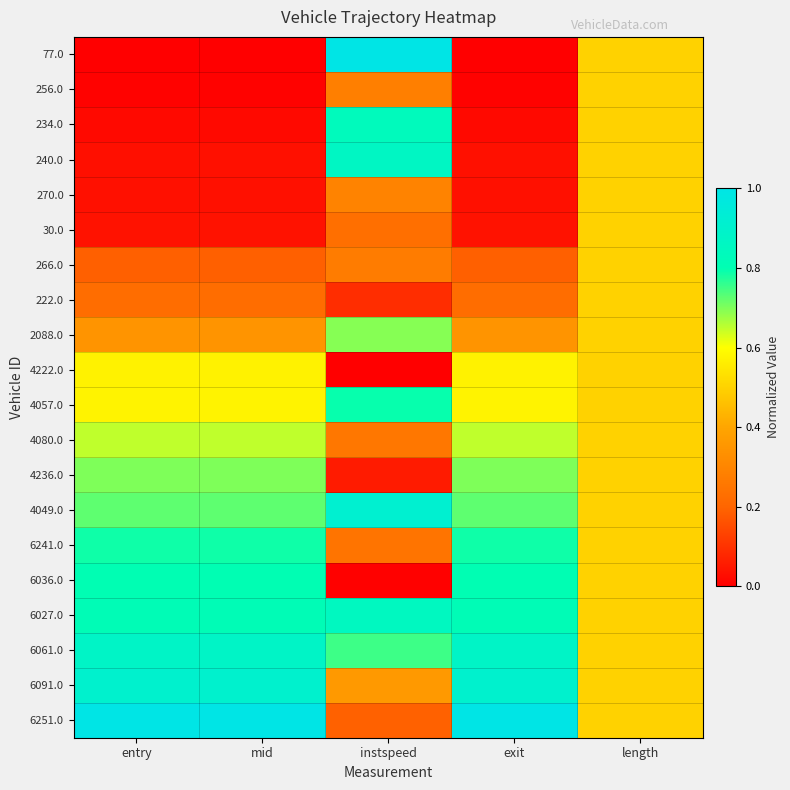

Rank the series by their maximum value, from lowest to highest.

256.0, 270.0, 30.0, 266.0, 222.0, 4222.0, 4080.0, 2088.0, 4236.0, 6241.0, 4057.0, 6036.0, 234.0, 6027.0, 240.0, 6061.0, 6091.0, 4049.0, 77.0, 6251.0